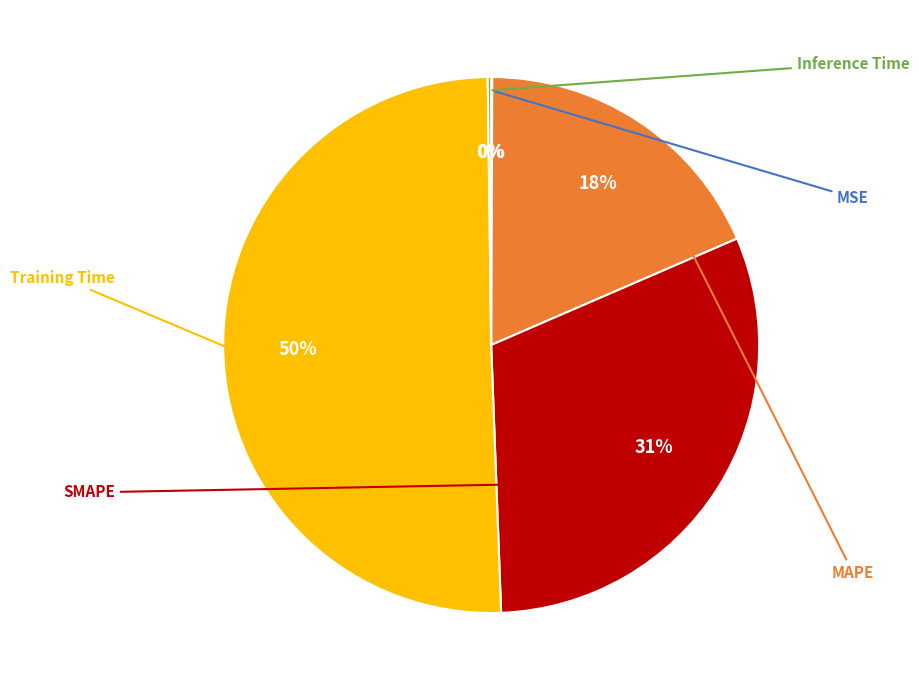

Is it true that Inference Time is 0% of the pie?

True